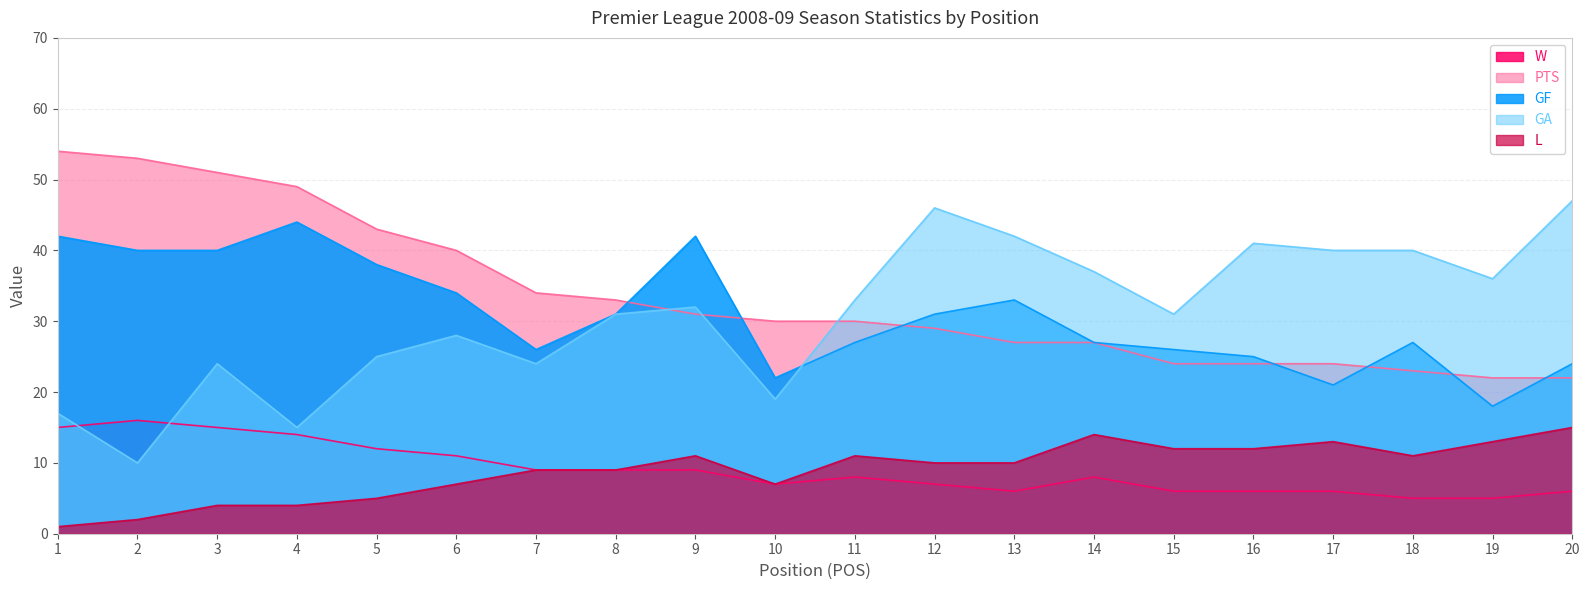

What is the difference between the maximum and minimum values in the L series?

14